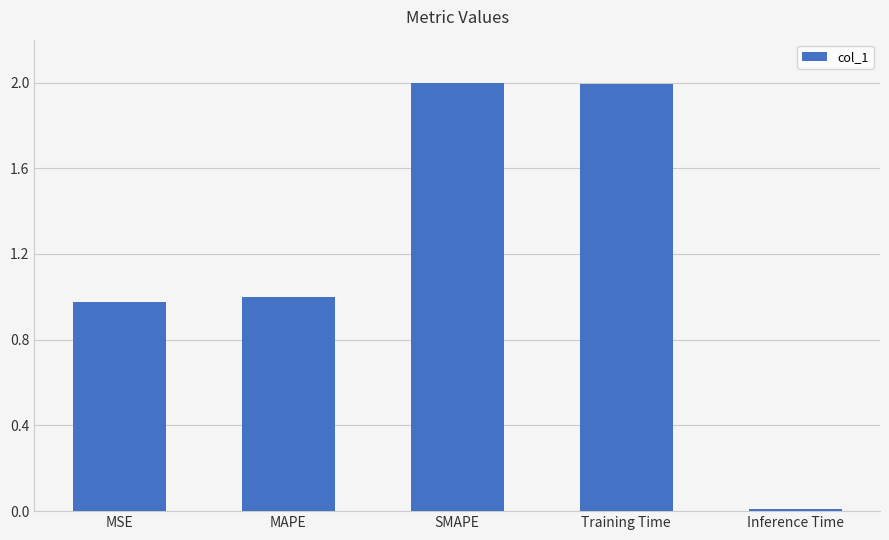

True or false: the data shows 1.0 at MAPE.

True